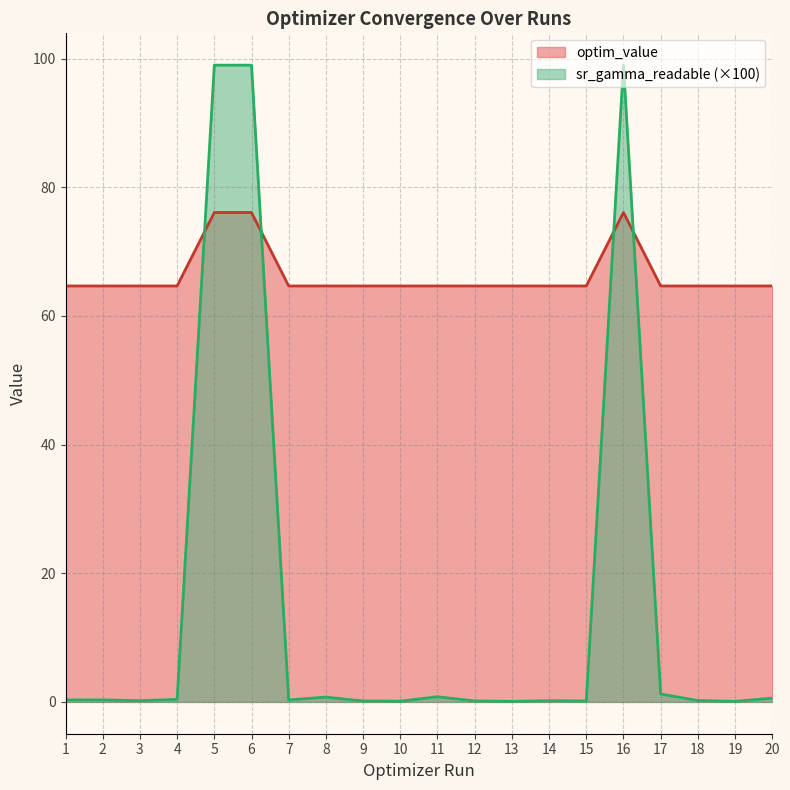

Which series changed the most between 13 and 19?

sr_gamma_readable